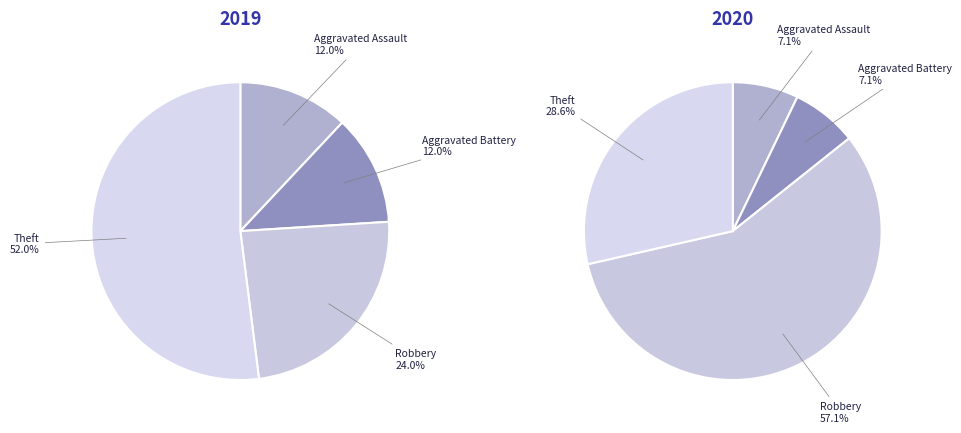

How many segments does this pie chart have?

4